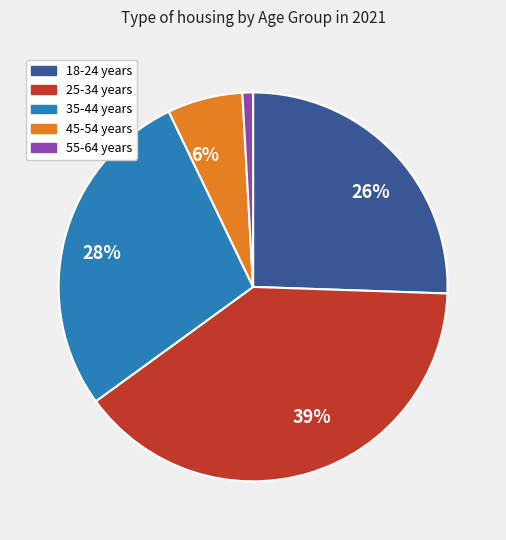

Does any single category account for the majority?

No